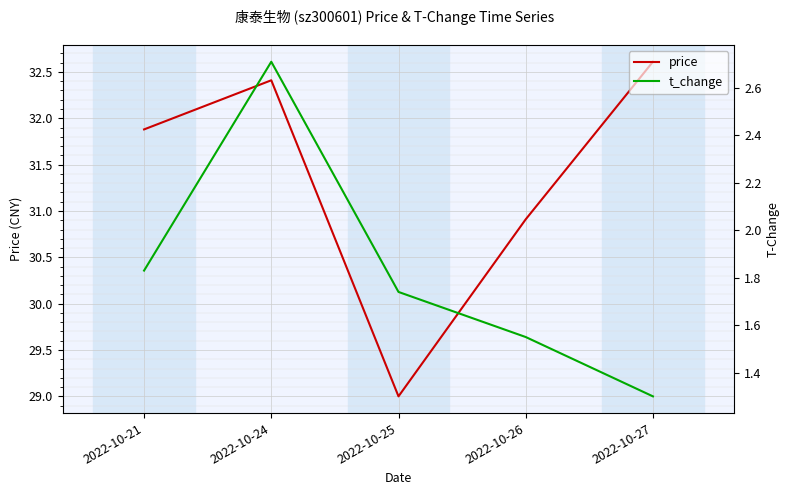

What is the value of the t_change point at the 1st from the left?

1.8